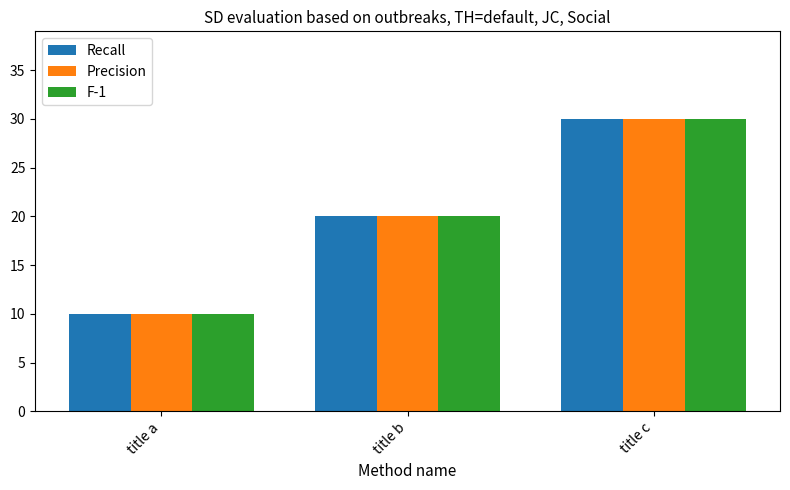

What are all the series names shown in the legend?

Recall, Precision, F-1